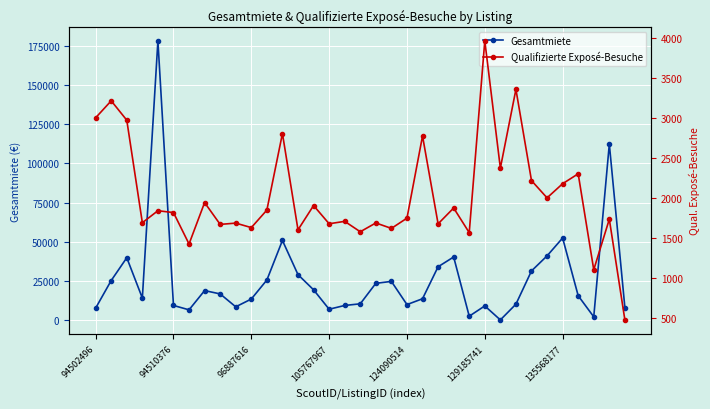

How many data points in Qualifizierte Exposé-Besuche are less than 1818?

17